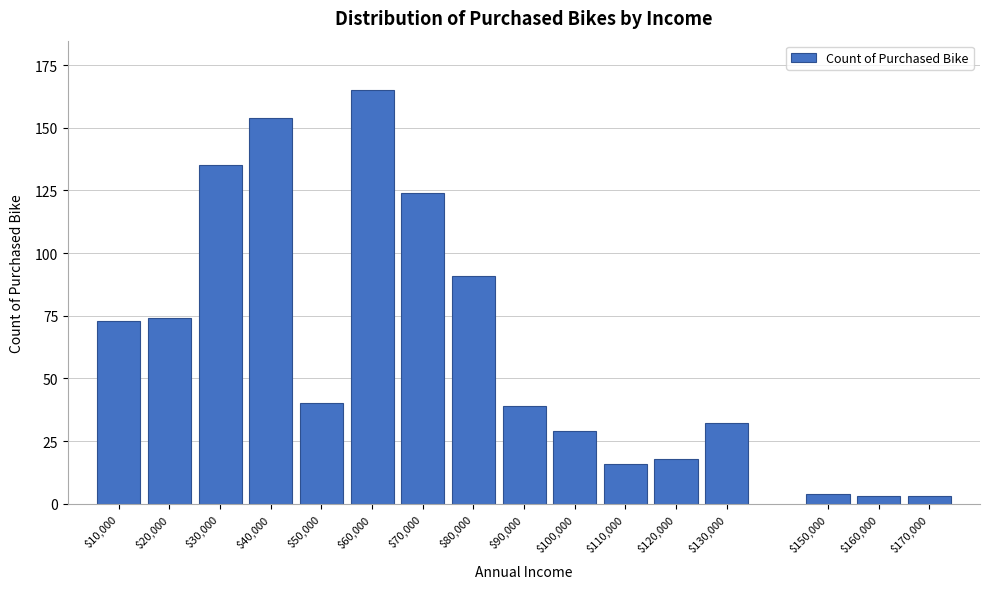

Reading right to left, list all the values displayed in this chart.

3	3	4	32	18	16	29	39	91	124	165	40	154	135	74	73